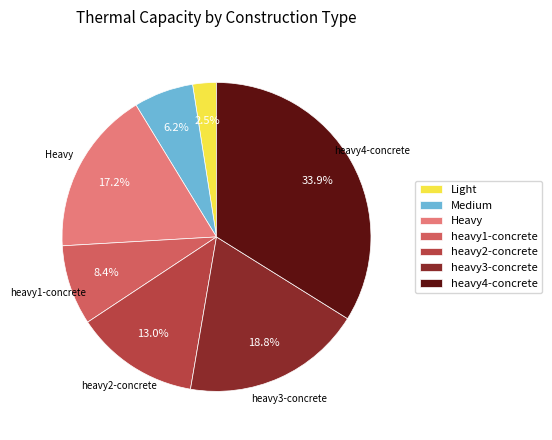

To the nearest percent, what percentage of the pie is Medium?

6%